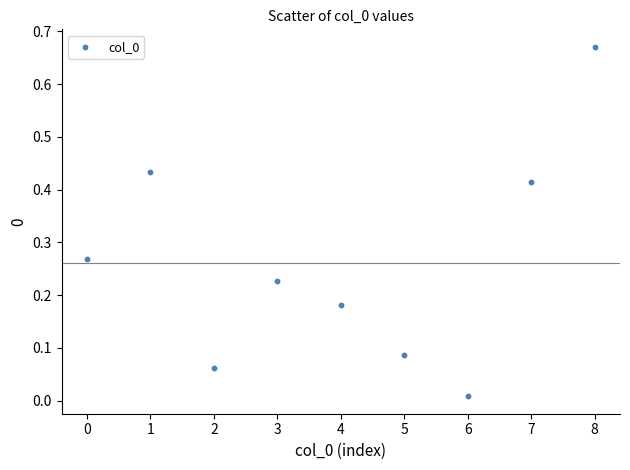

Count the number of points in this scatter plot.

9